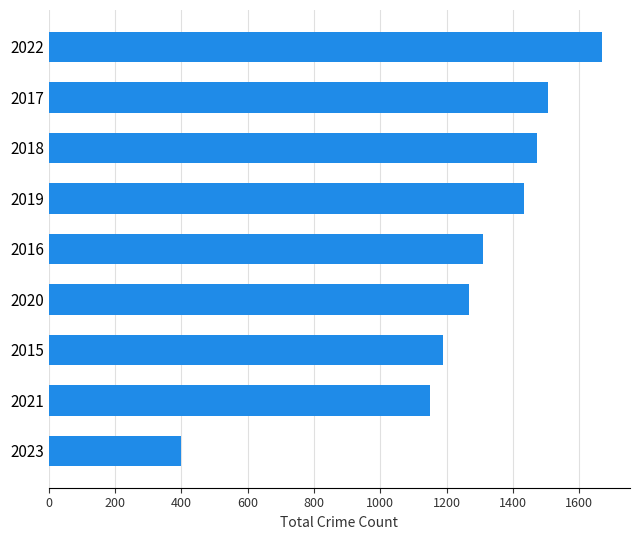

The value at 2019 is 1433. True or false?

True